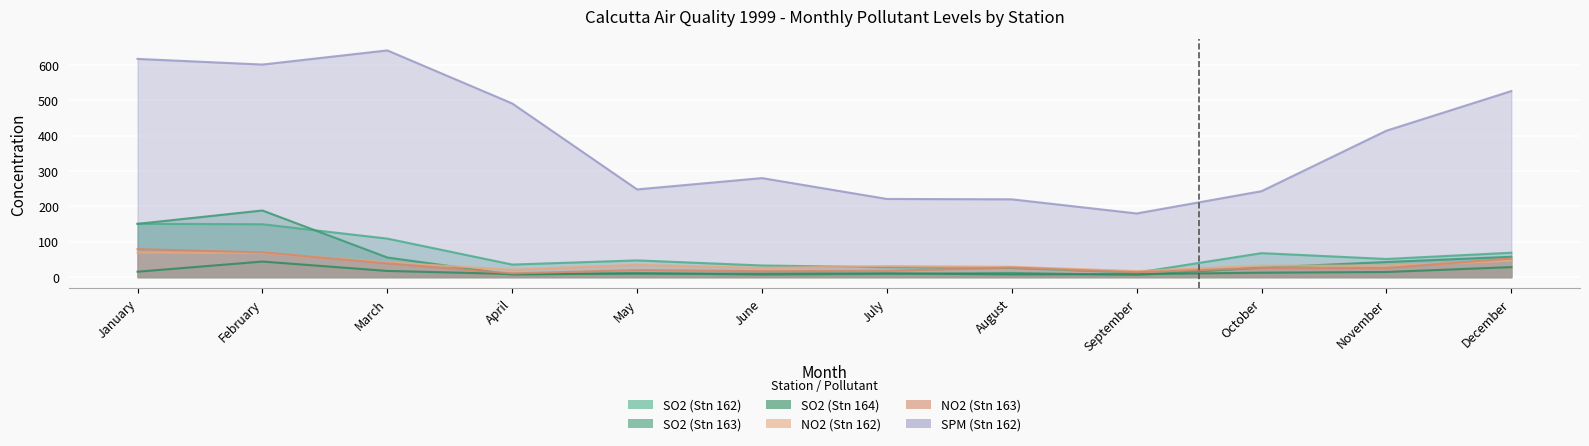

At which category does NO2 (Stn 162) reach its first local peak?

May